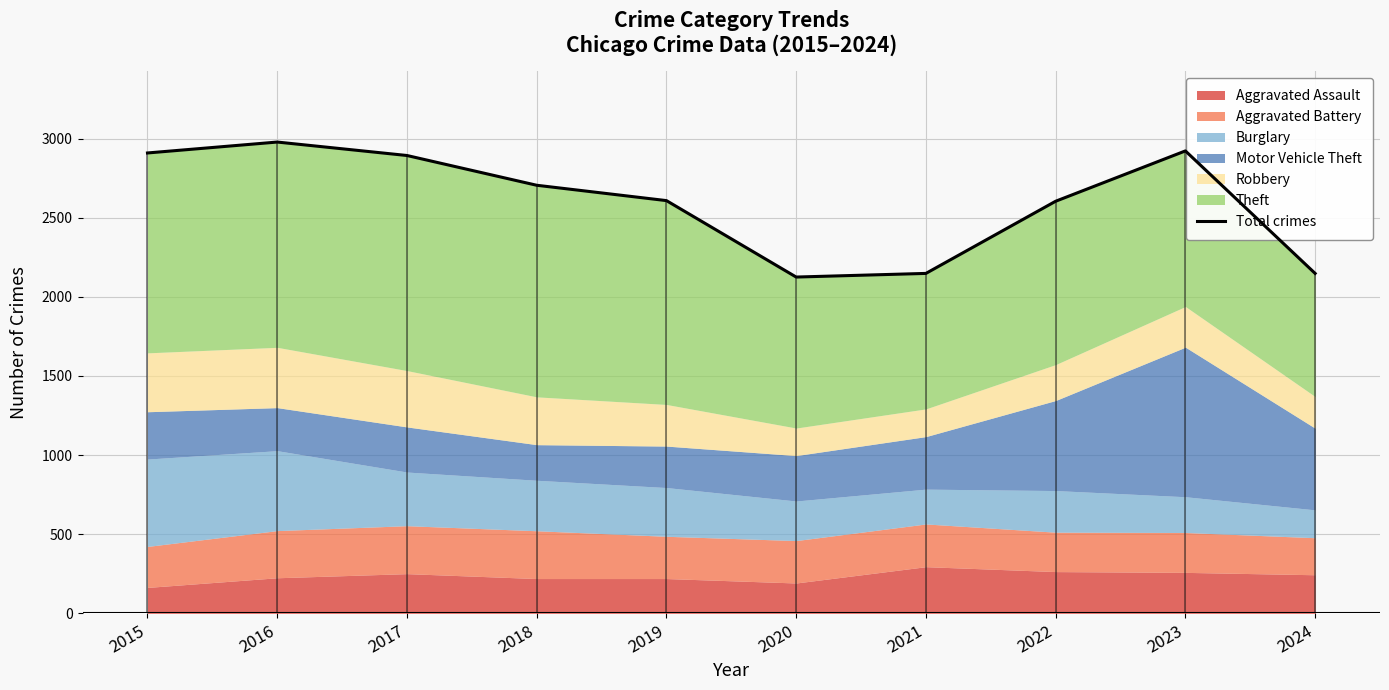

Reading right to left, transcribe all the data shown in this chart.

2148	2922	2604	2148	2125	2608	2705	2893	2978	2909